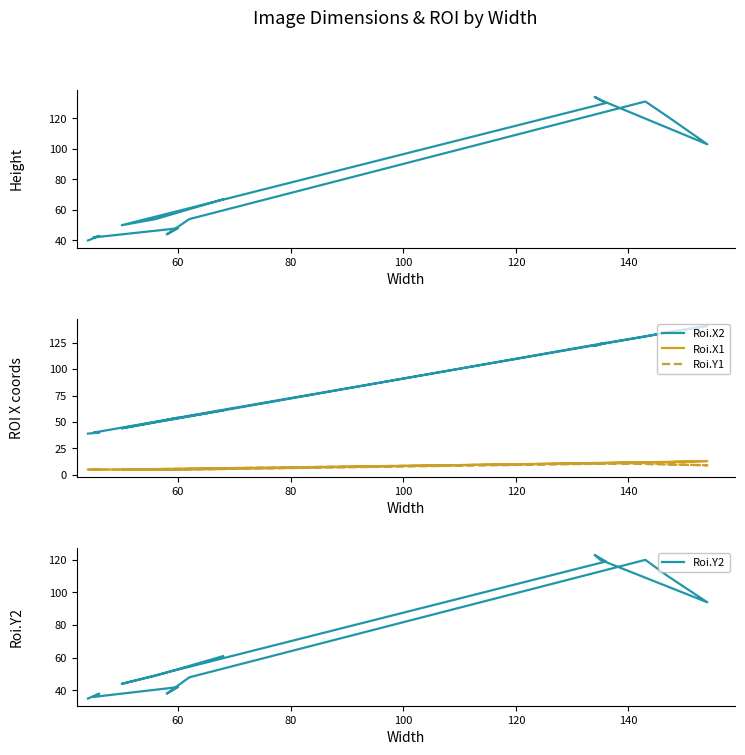

Reading right to left, extract all data points from this chart.

Height: 40	43	42	48	44	54	131	121	103	132	134	130	50	54	67
Roi.X2: 39	40	40	54	52	56	131	135	141	124	122	125	44	50	61
Roi.X1: 5	5	5	5	5	5	12	12	13	11	11	11	5	5	6
Roi.Y1: 5	5	5	5	5	5	11	10	9	11	11	11	5	5	6
Roi.Y2: 35	38	36	42	38	48	120	110	94	120	123	119	44	49	61